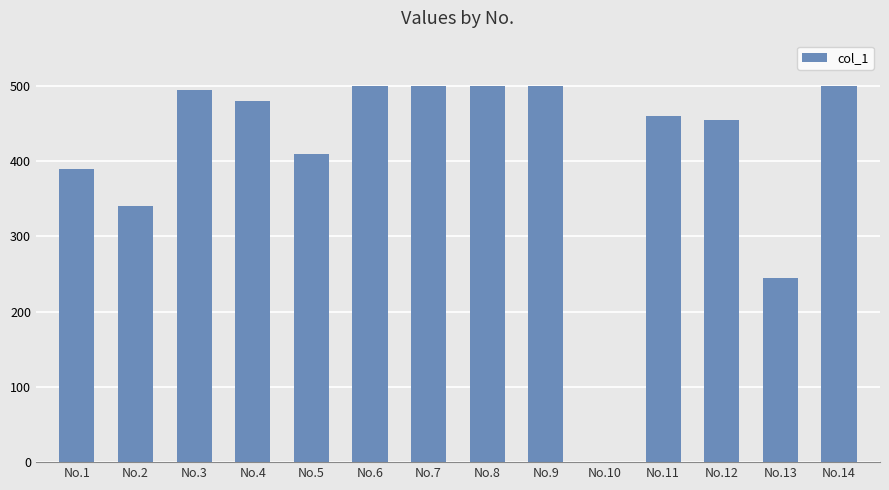

What is the maximum value shown in the chart?

500